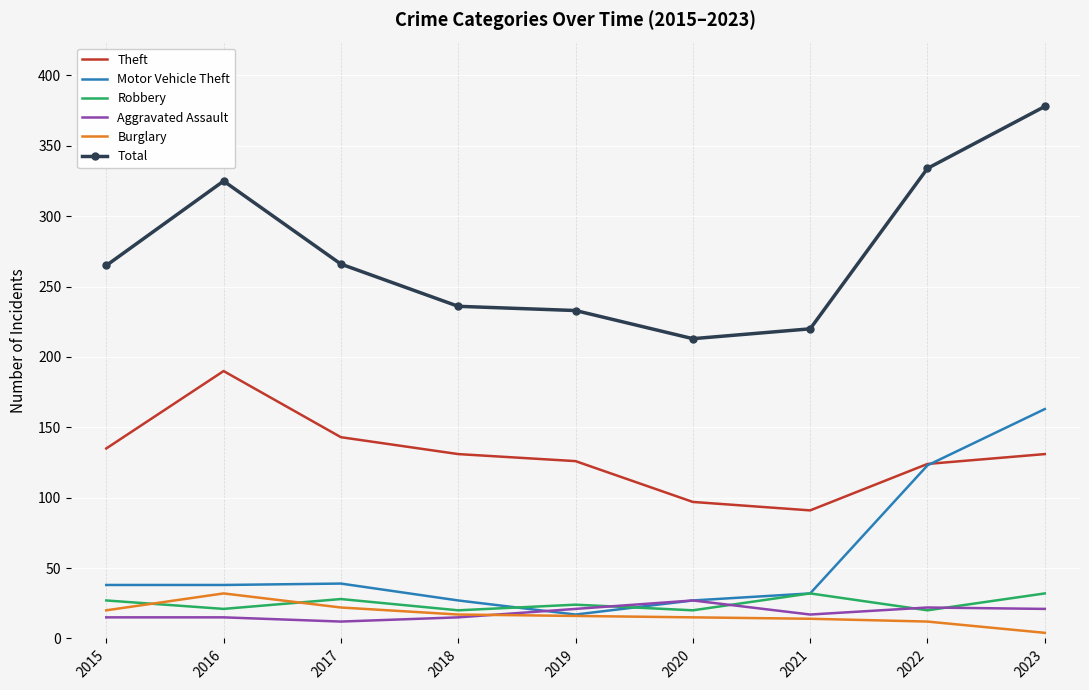

What is the difference between the Robbery values at 2022 and 2021?

12